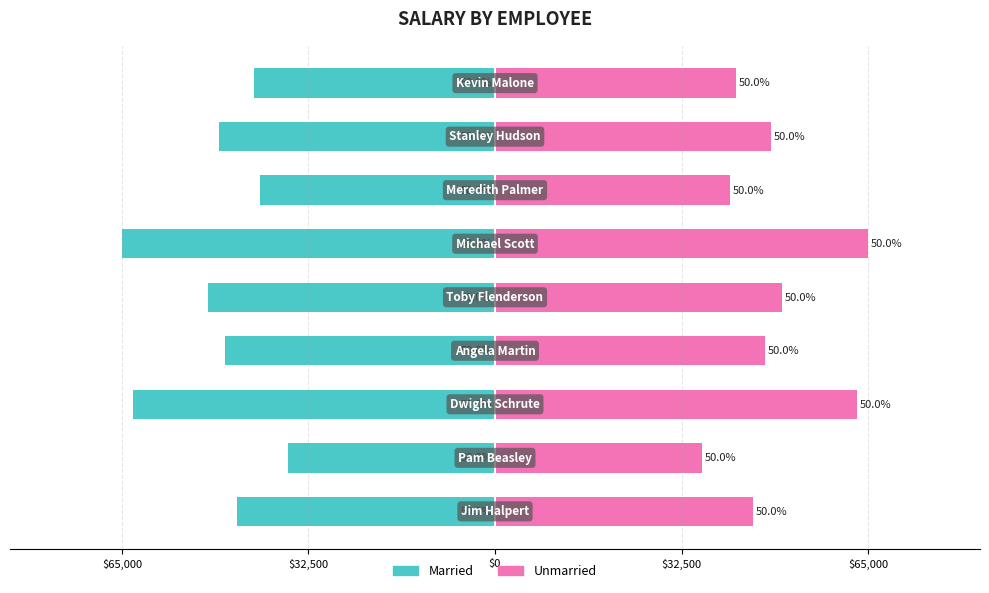

What is the average value of the Unmarried series?

48556